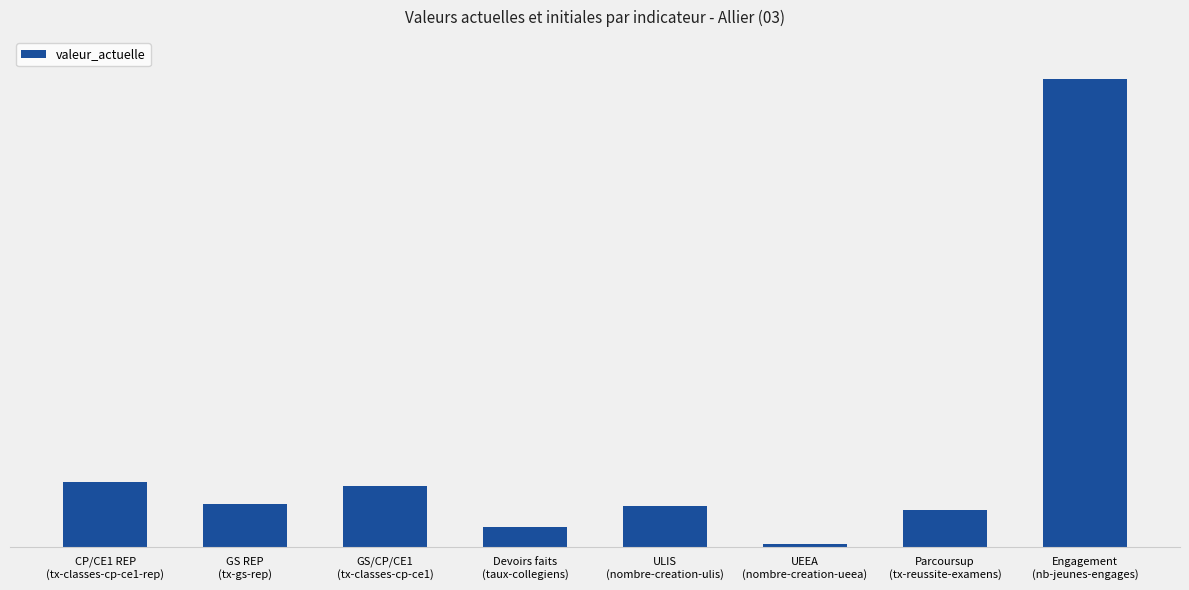

What is the change in value from ULIS
(nombre-creation-ulis) to Parcoursup
(tx-reussite-examens)?

-6.3